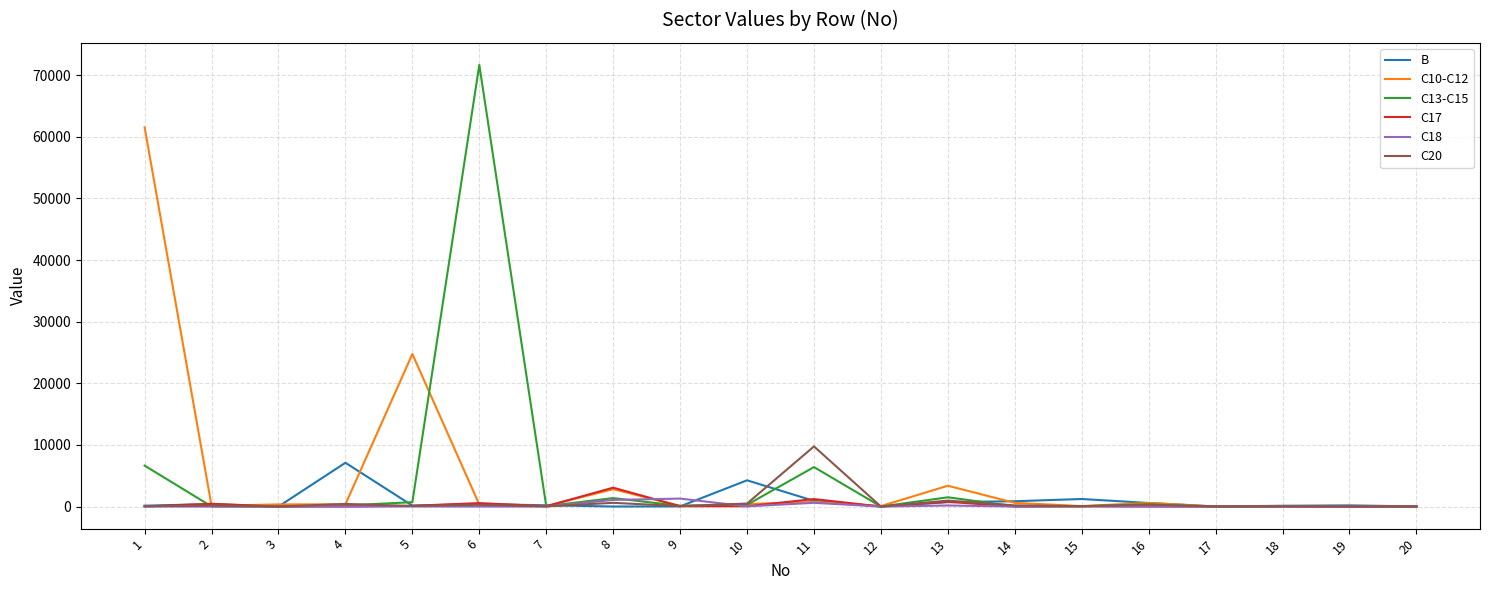

What is the greatest value displayed?

71661.0